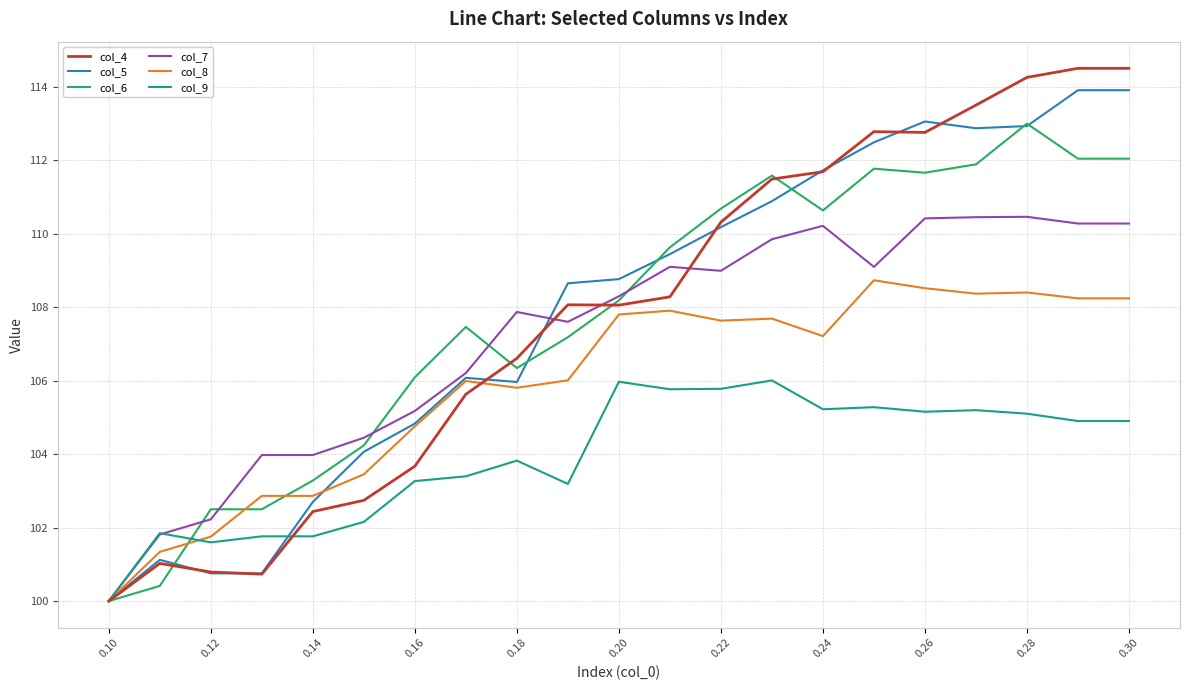

What is the greatest value displayed?

114.5